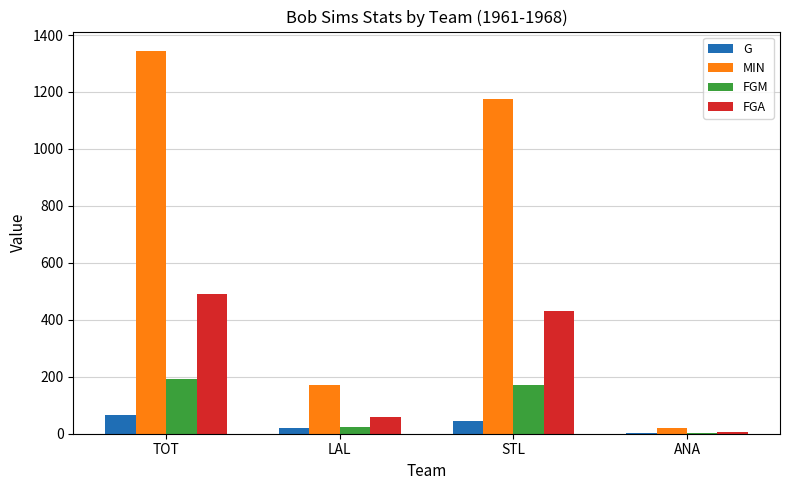

Which series has the widest spread of values?

MIN